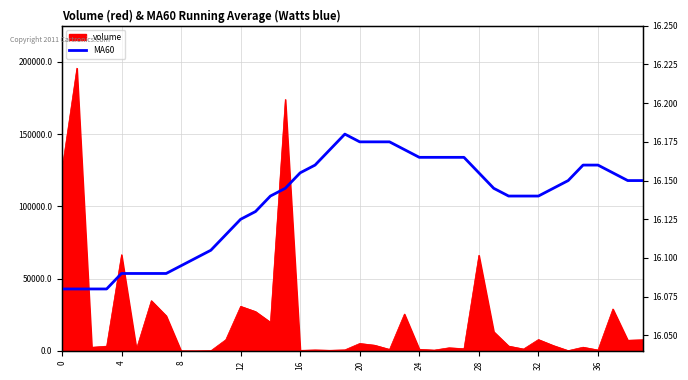

Is it true that the value at 11 is 16.1?

True